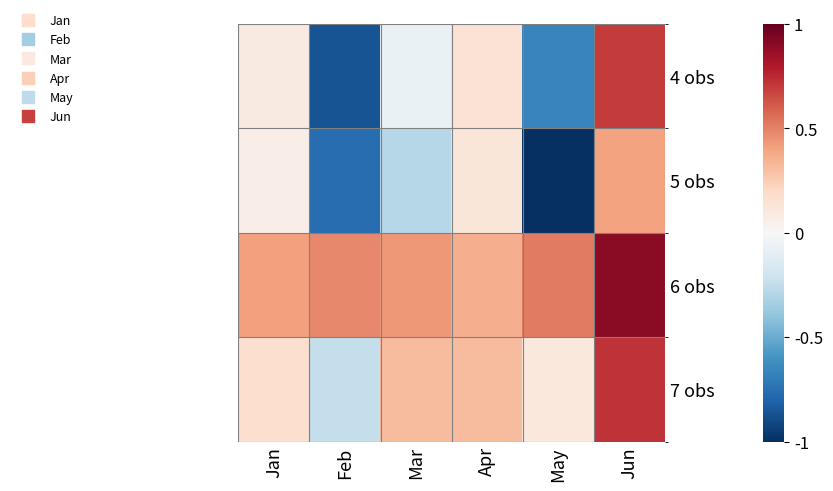

Reading right to left, transcribe all the data shown in this chart.

4 obs: Jun=0.7	May=-0.7	Apr=0.1	Mar=-0.1	Feb=-0.9	Jan=0.1
5 obs: Jun=0.4	May=-1.0	Apr=0.1	Mar=-0.3	Feb=-0.8	Jan=0.1
6 obs: Jun=0.9	May=0.5	Apr=0.4	Mar=0.4	Feb=0.5	Jan=0.4
7 obs: Jun=0.7	May=0.1	Apr=0.3	Mar=0.3	Feb=-0.2	Jan=0.2